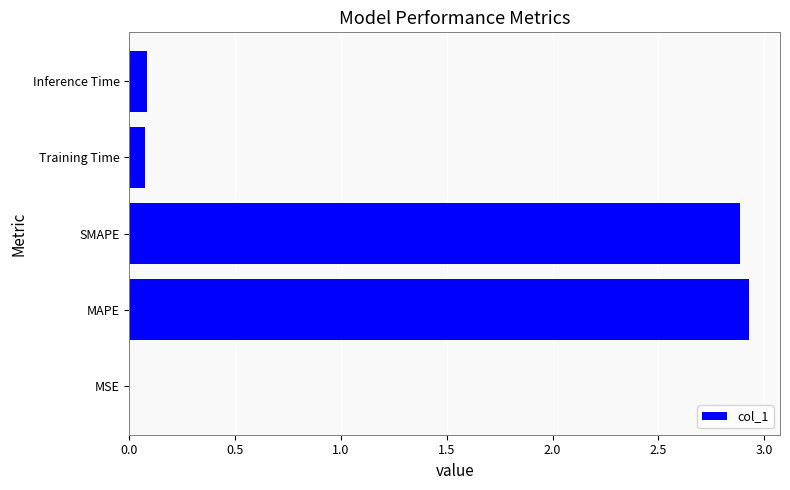

Between Inference Time and SMAPE, which is larger?

SMAPE